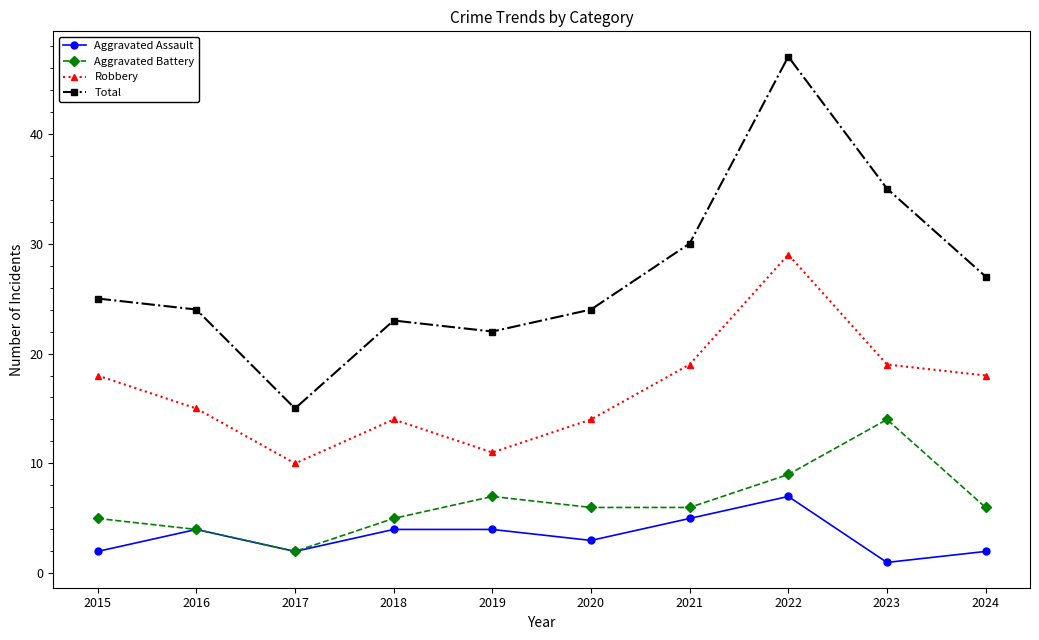

How many categories are shown in the chart?

10